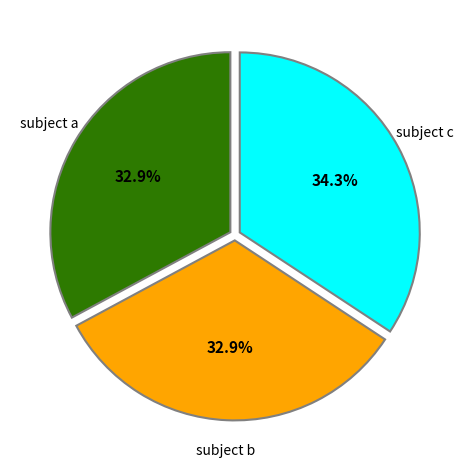

What is the largest slice in the pie chart?

subject c